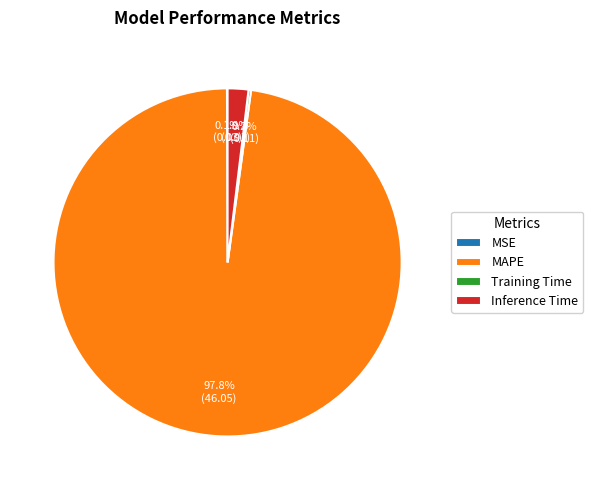

Is there a majority slice in this chart?

Yes